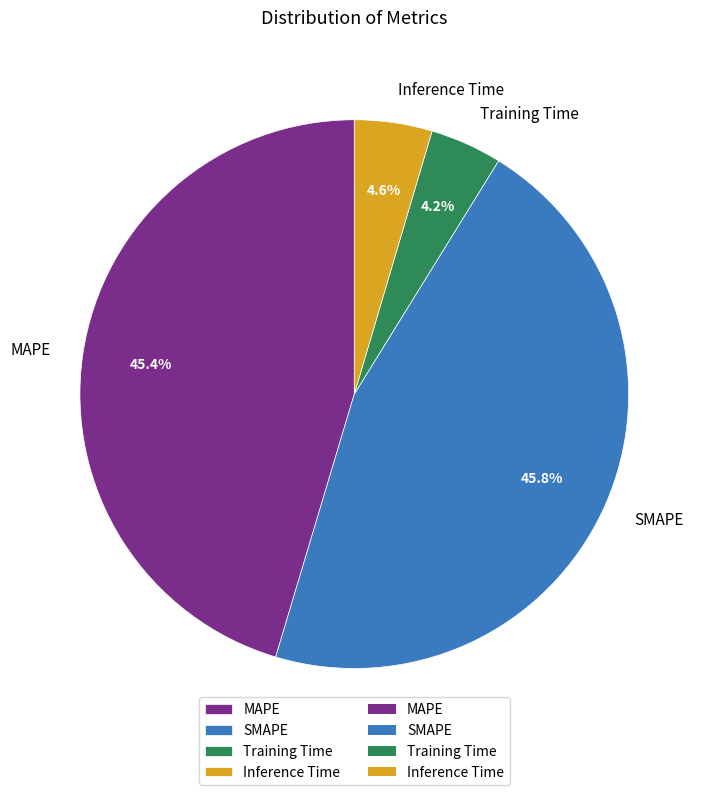

Between MAPE and Training Time, which is larger?

MAPE